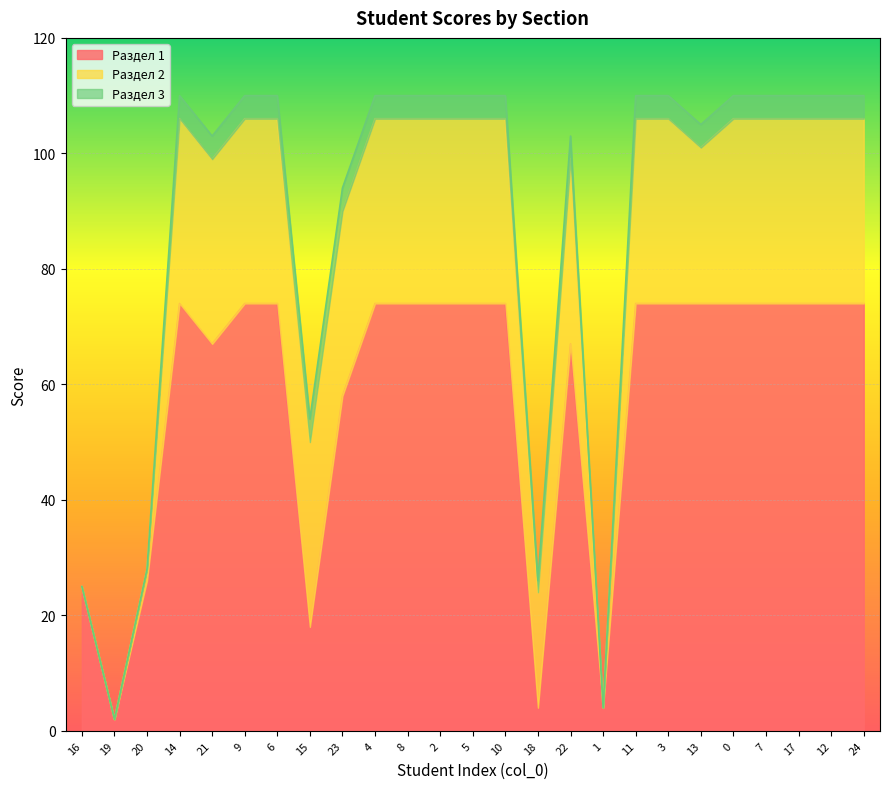

Does the chart display data point markers on the line(s)?

No